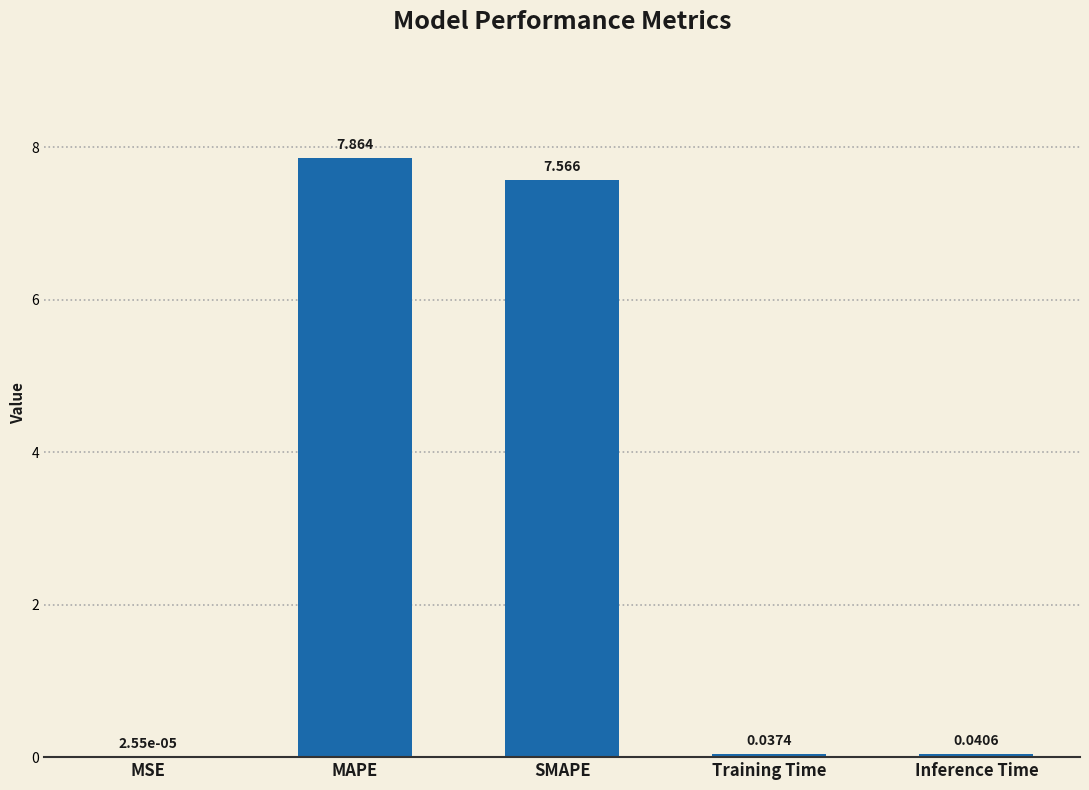

Between Inference Time and MAPE, which is larger?

MAPE